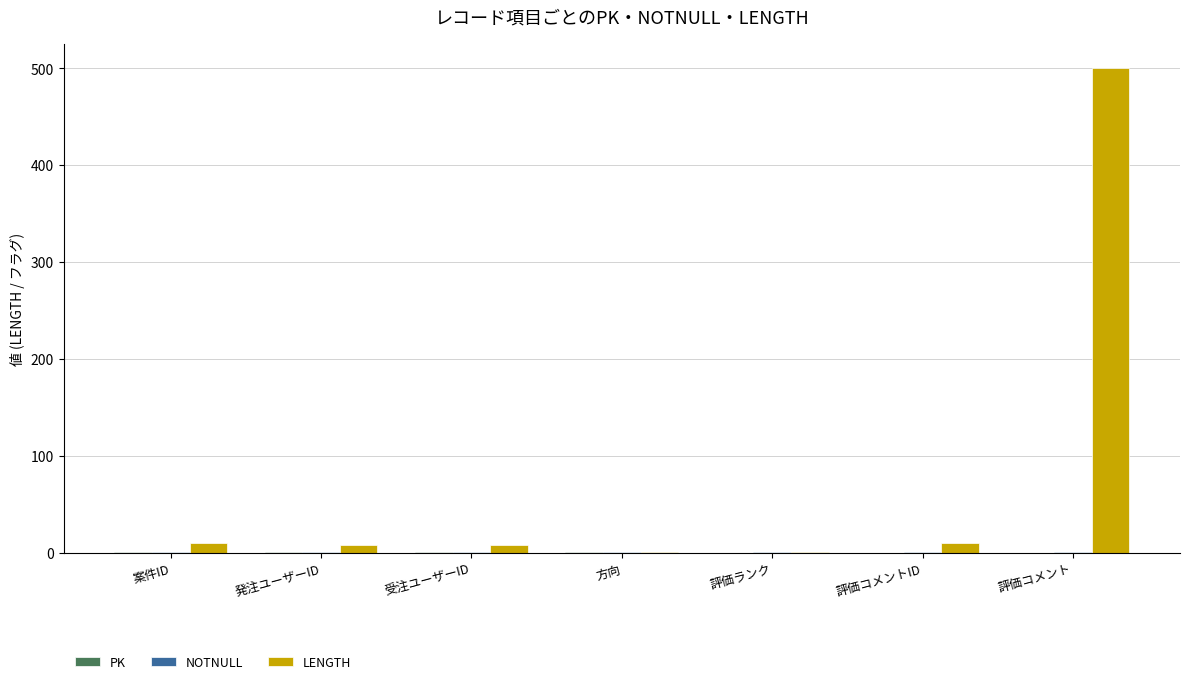

What is the maximum value for LENGTH?

500